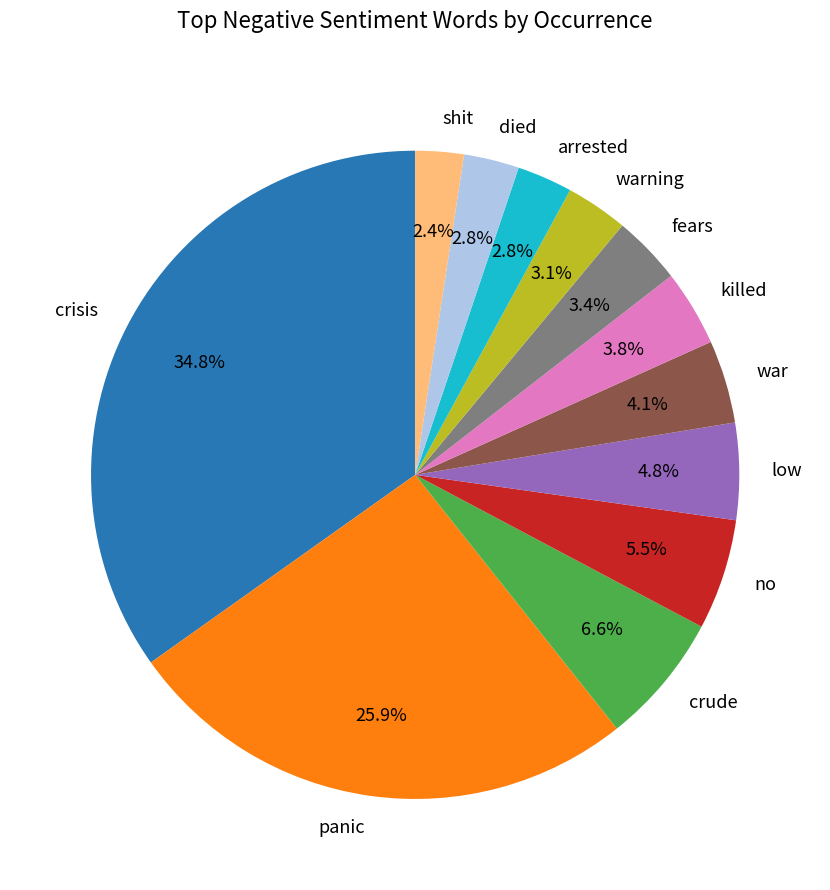

Does low account for over 50% of the chart?

No